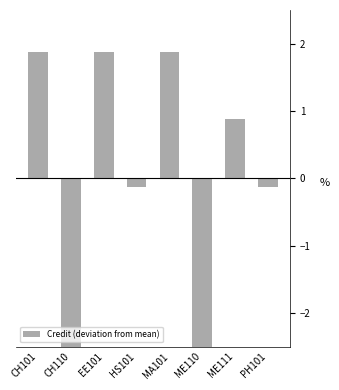

What is the value of the 3rd bar from the left?

1.9